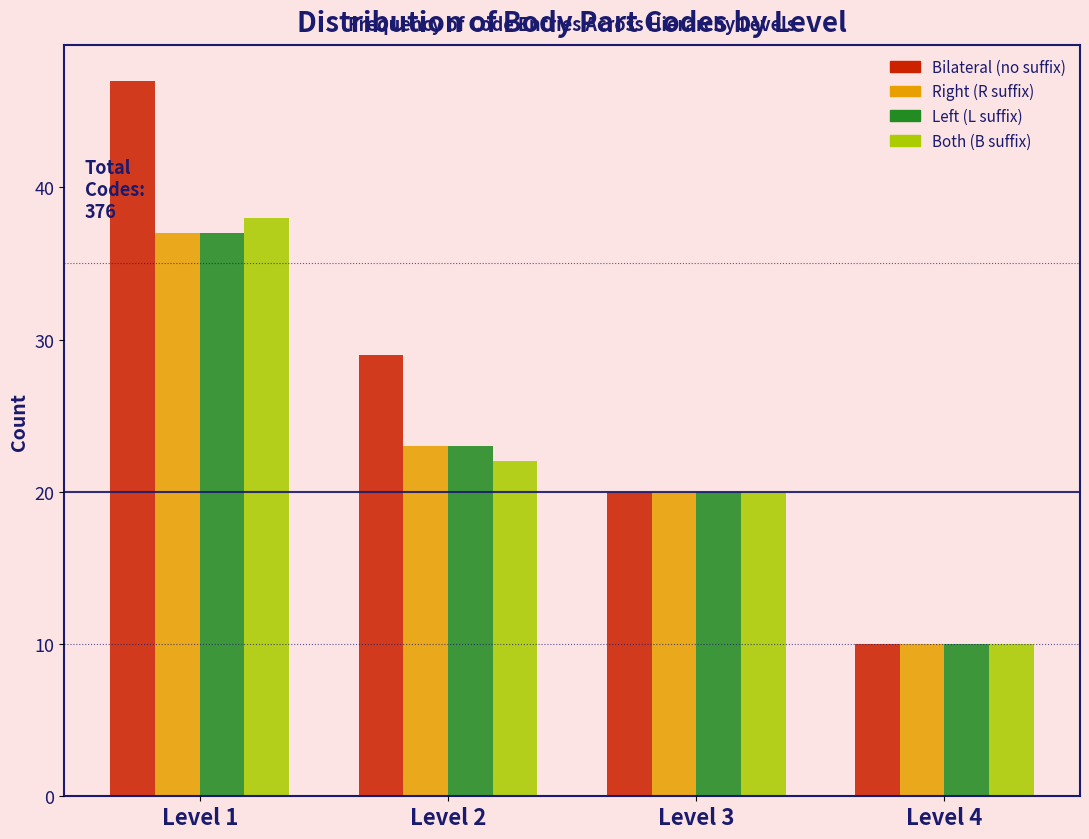

Reading left to right, list all the values displayed in this chart.

Bilateral (no suffix): 47	29	20	10
Right (R suffix): 37	23	20	10
Left (L suffix): 37	23	20	10
Both (B suffix): 38	22	20	10